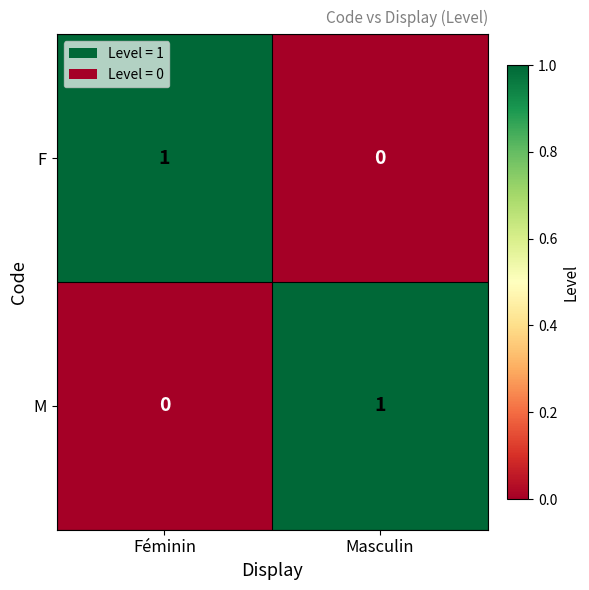

What is the total value across all series at Masculin?

1